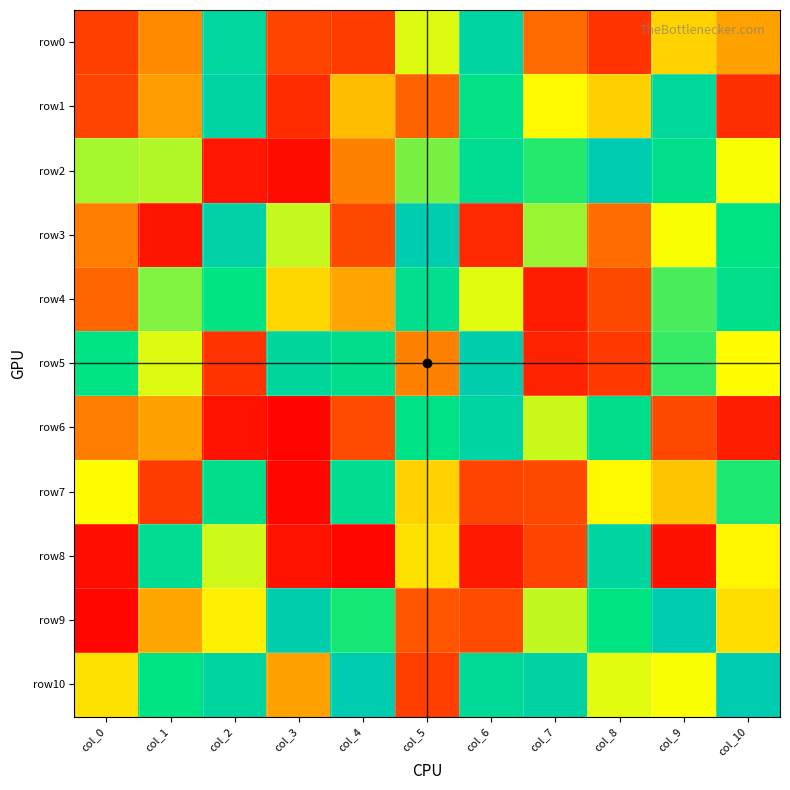

Between col_7 and col_9, which is larger?

col_9